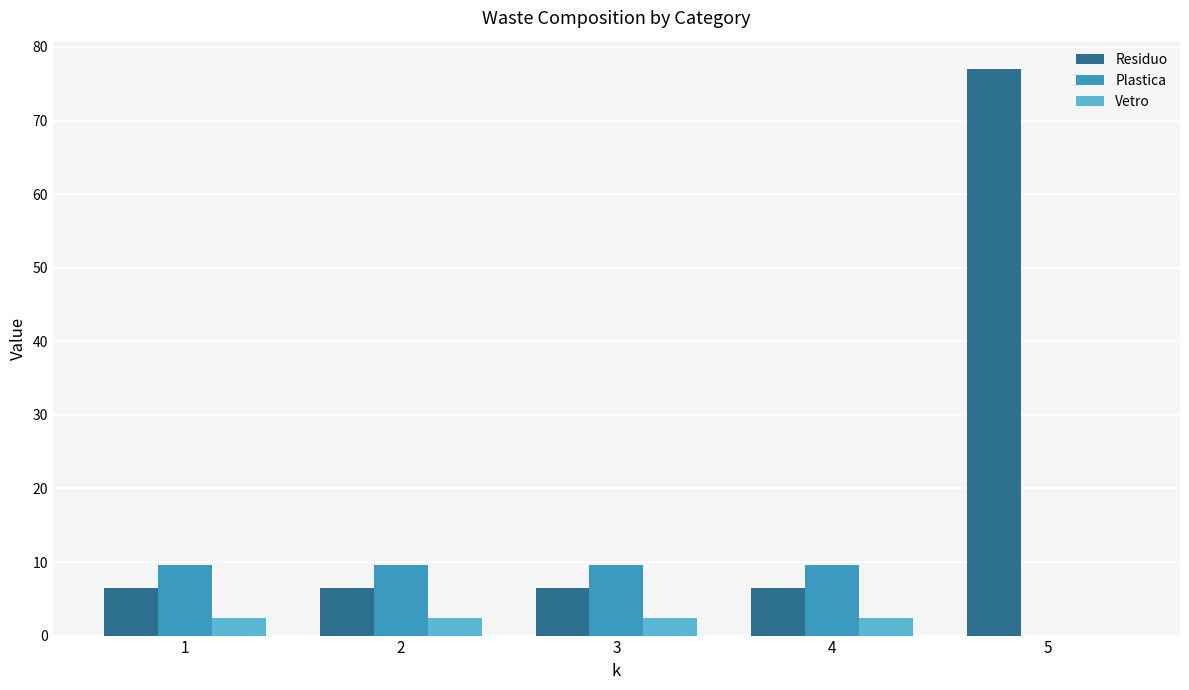

Which series has the largest total across all categories?

Residuo